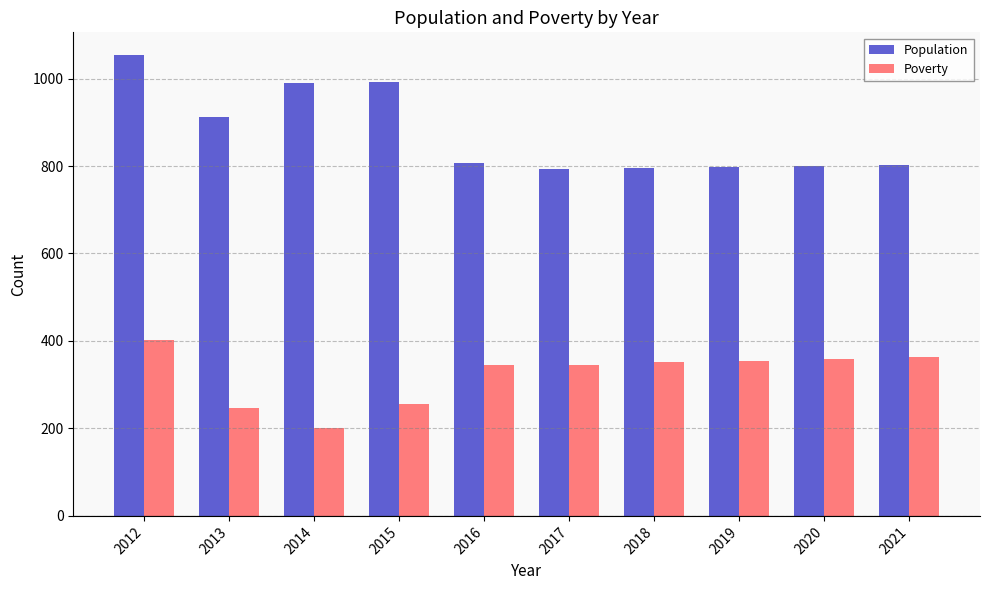

How many data points in Poverty are less than 351?

5